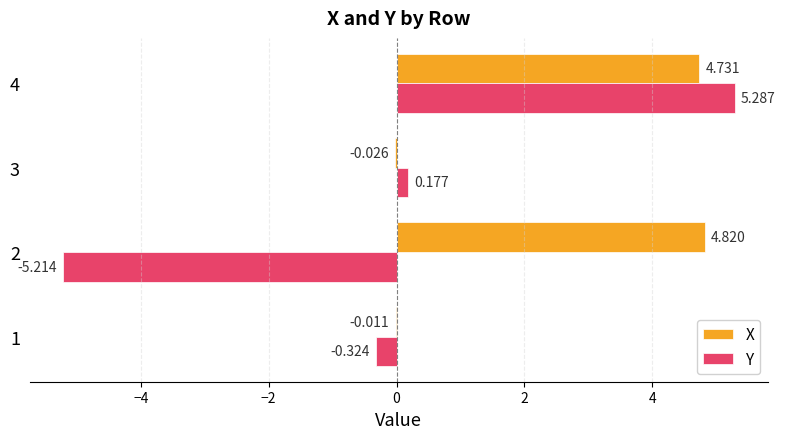

Which series has the largest total across all categories?

X